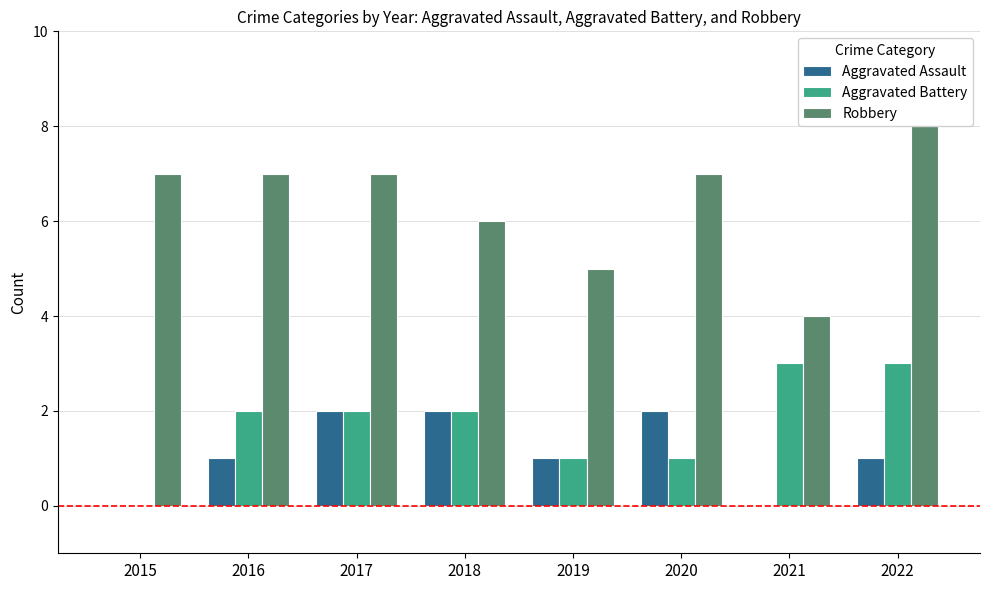

How many categories are shown in the chart?

8